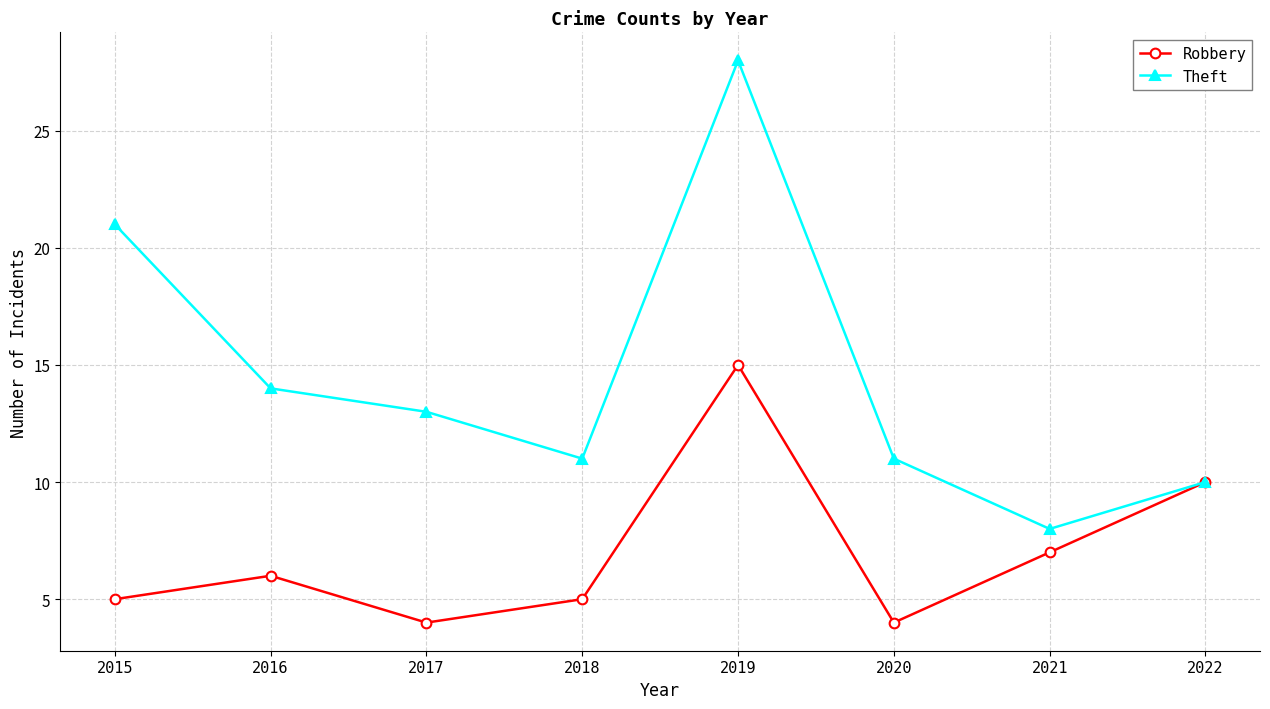

Does the chart display data point markers on the line(s)?

Yes